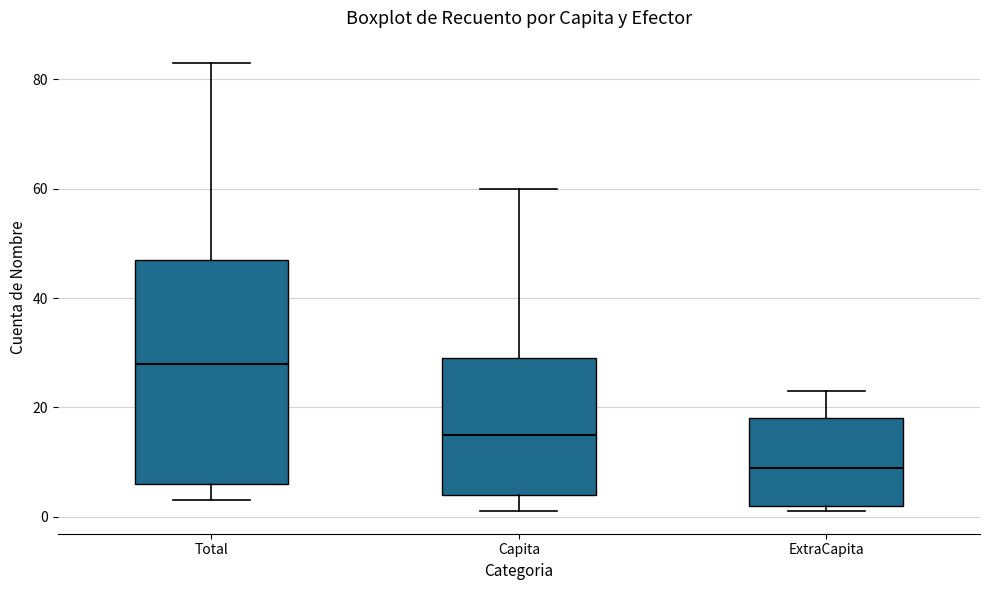

Comparing the boxes themselves (not the whiskers), which one is the tallest?

Total